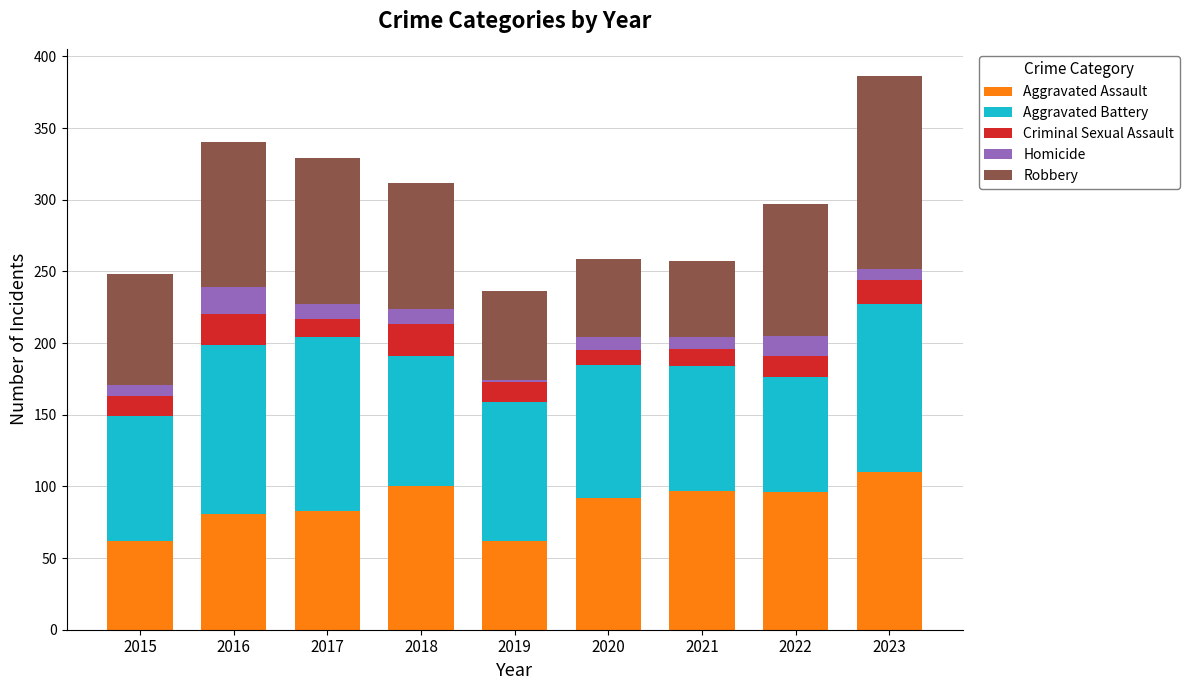

The value of Aggravated Assault at 2015 is 88. True or false?

False